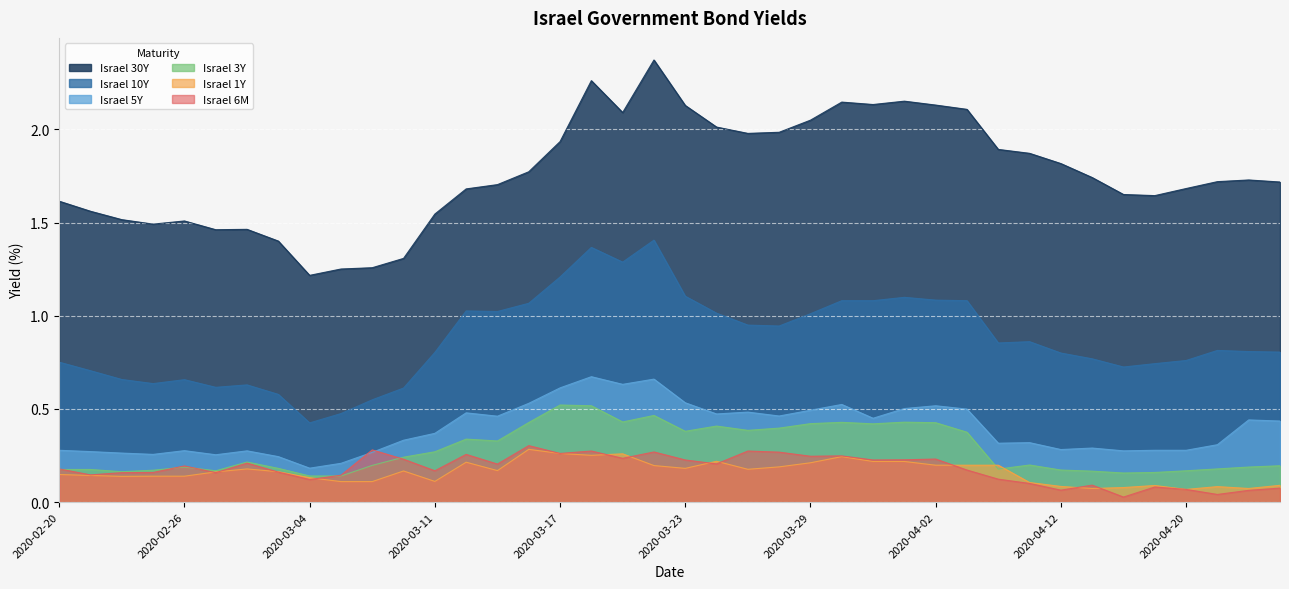

What is the label of the 10th point from the left?

2020-03-05